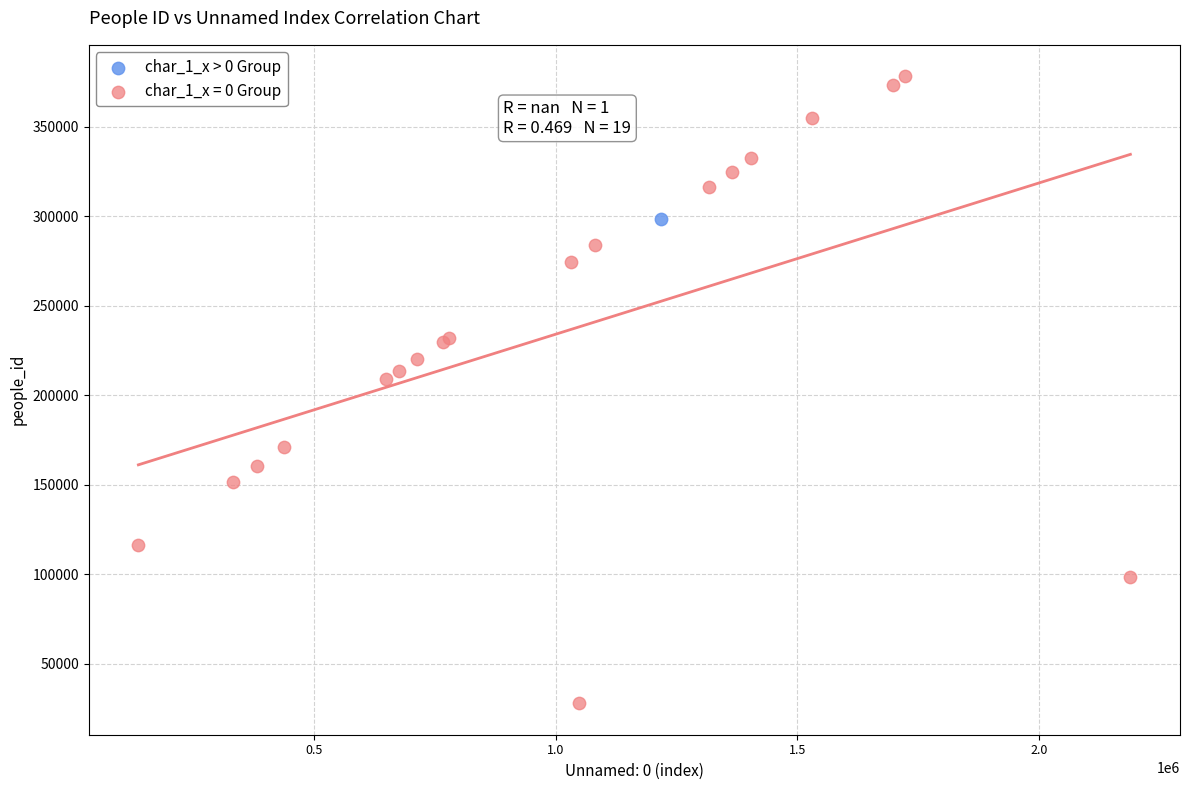

What are all the series names shown in the legend?

char_1_x > 0 Group, char_1_x = 0 Group